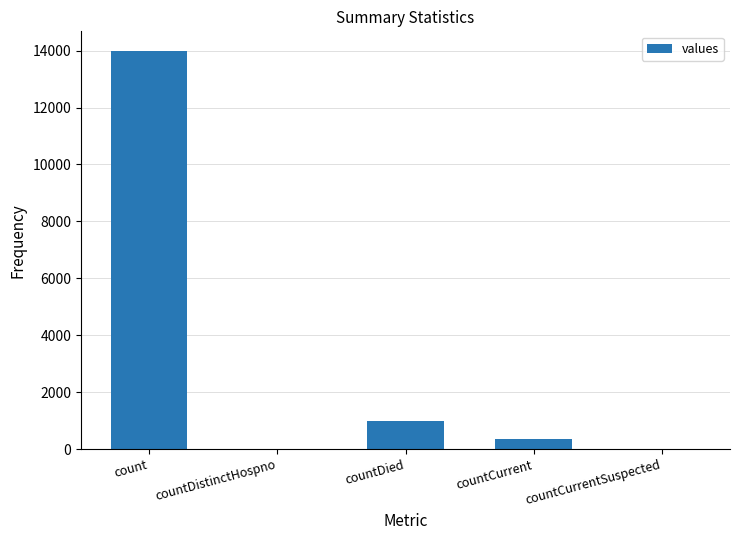

How many categories are shown in the chart?

5